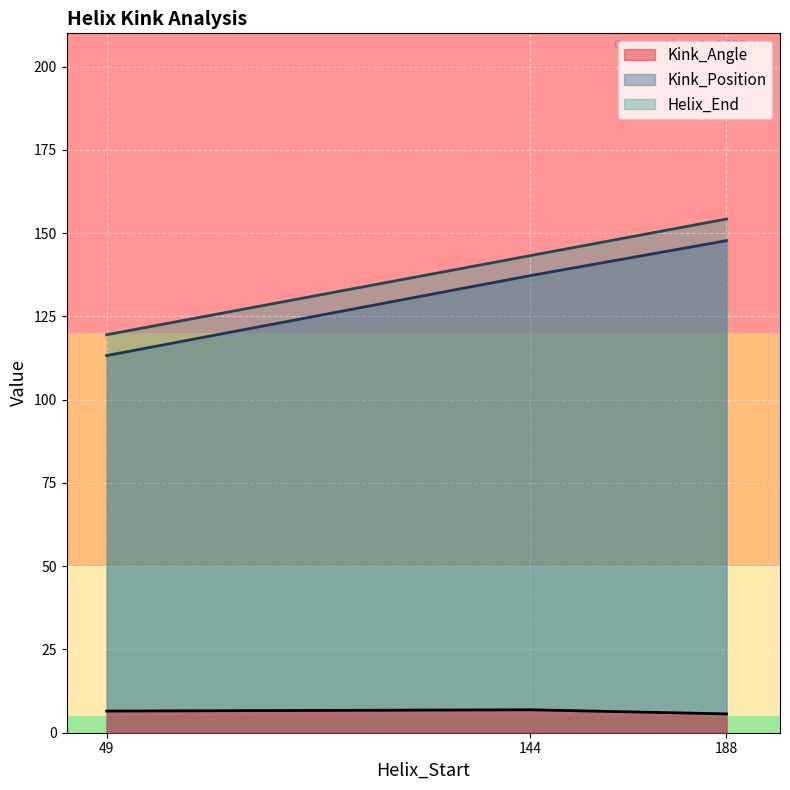

Read the Kink_Angle value at 188.

5.6